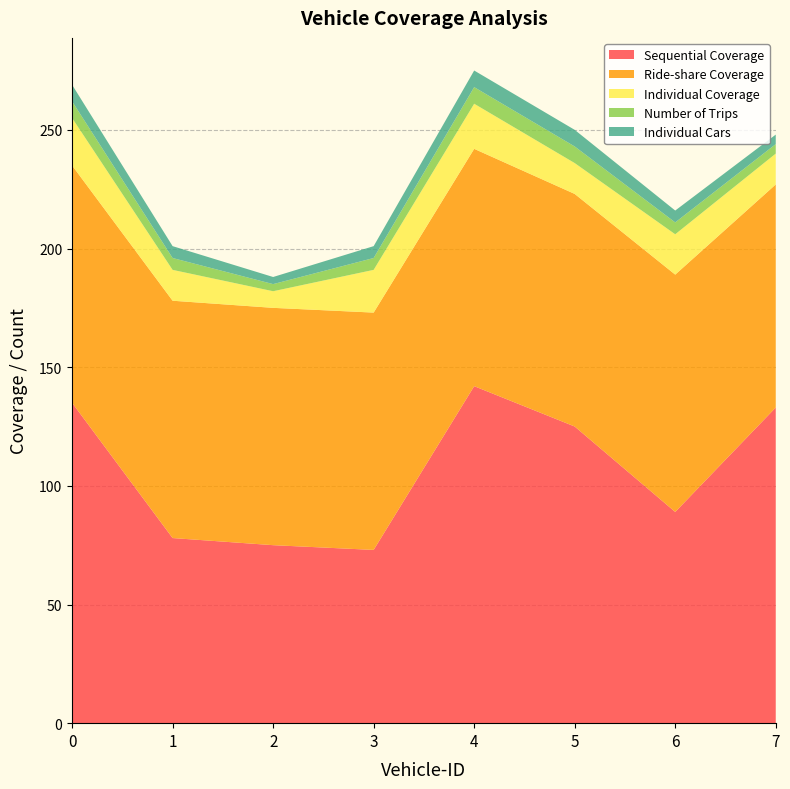

Reading right to left, extract all data points from this chart.

Sequential Coverage: 133	89	125	142	73	75	78	135
Ride-share Coverage: 94	100	98	100	100	100	100	100
Individual Coverage: 13	17	13	19	18	7	13	20
Number of Trips: 4	5	7	7	5	3	5	7
Individual Cars: 4	5	7	7	5	3	5	7